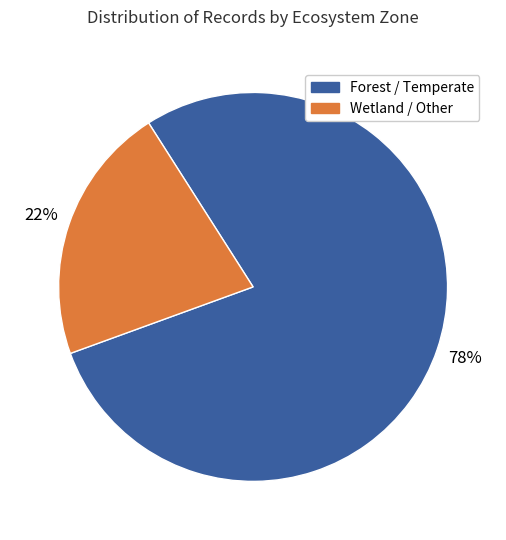

Does any single category account for the majority?

Yes